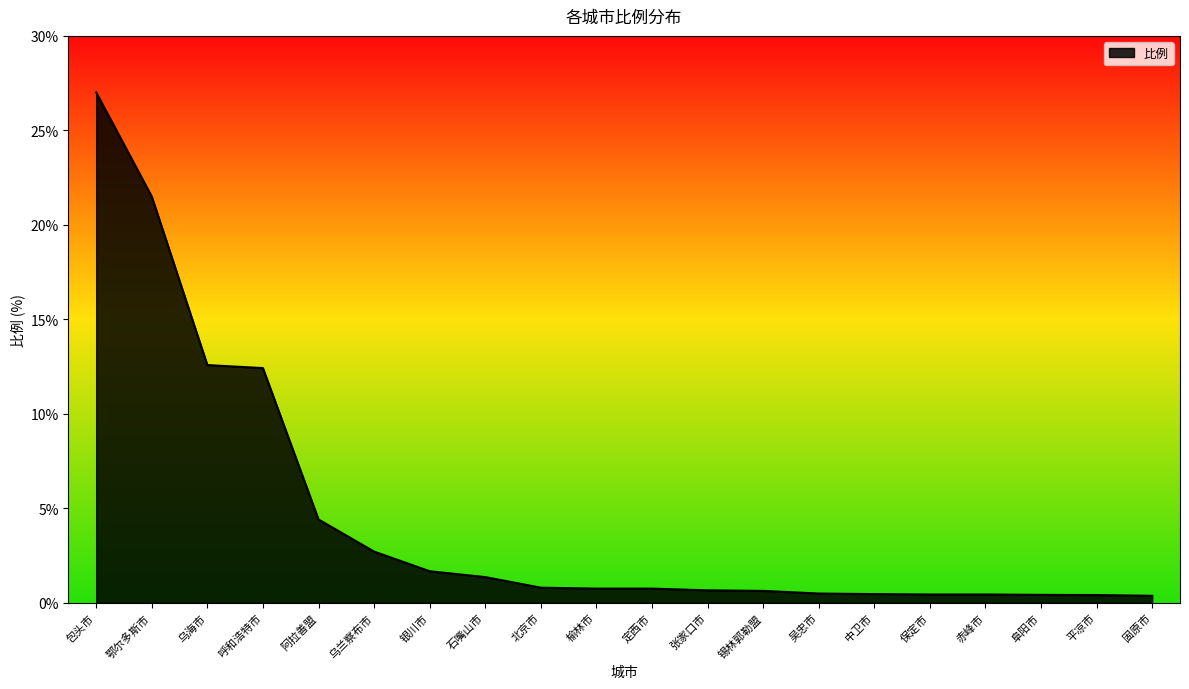

What is the change in value from 榆林市 to 锡林郭勒盟?

-0.1